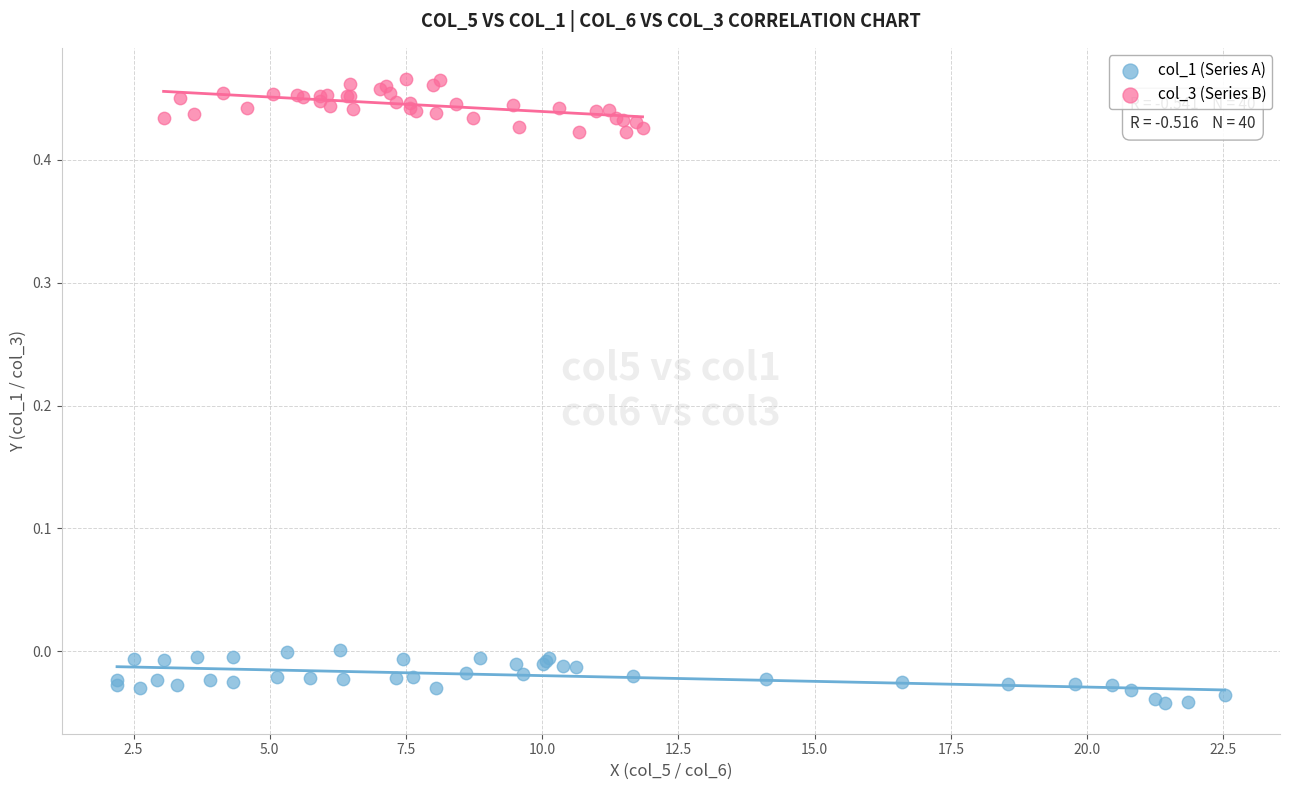

Which series reaches the minimum Y coordinate?

col_1 (Series A)